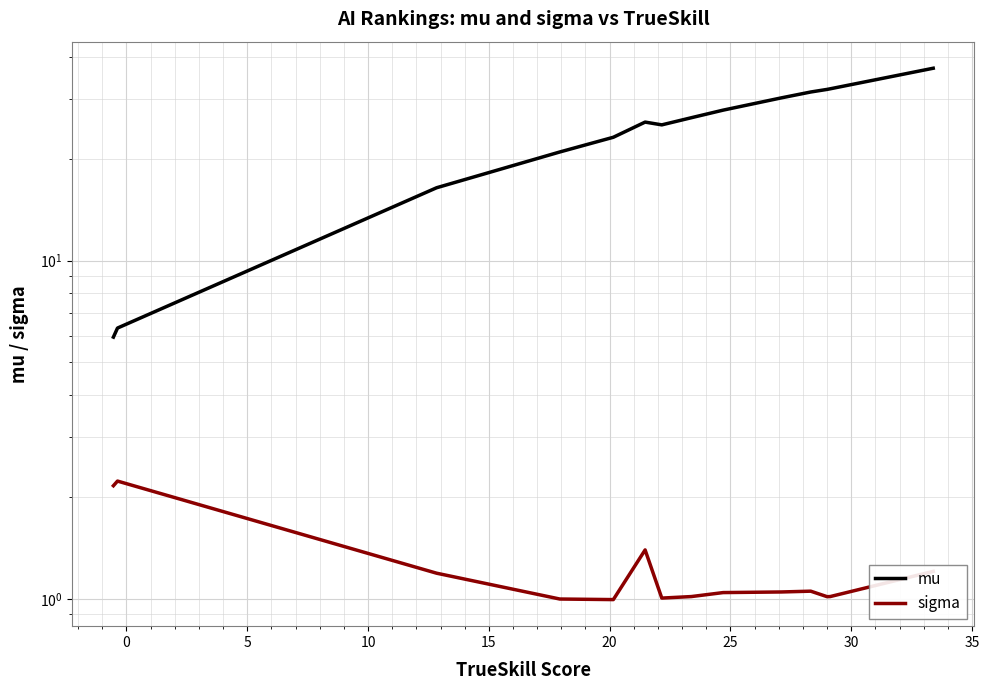

Rank the series by their maximum value, from highest to lowest.

mu, sigma